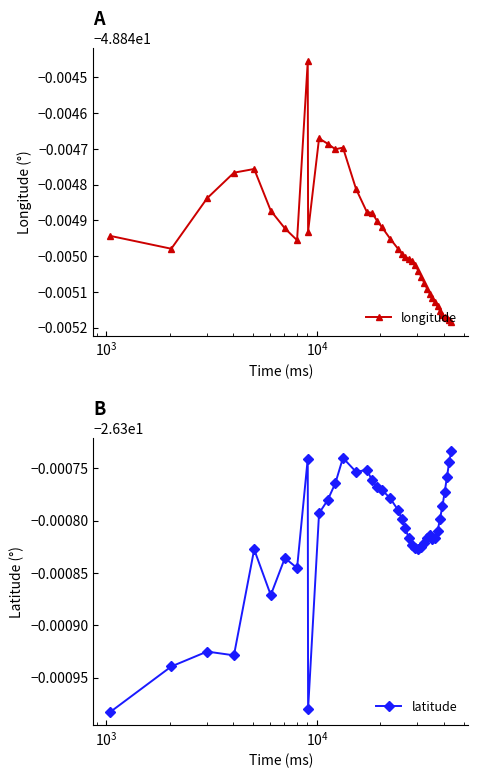

True or false: latitude and longitude cross at least once.

False